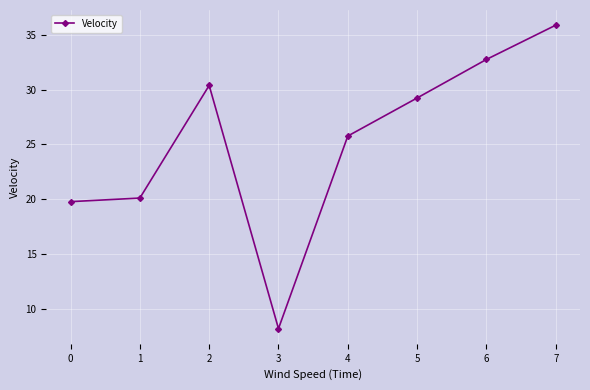

Read the value at 4.

25.8